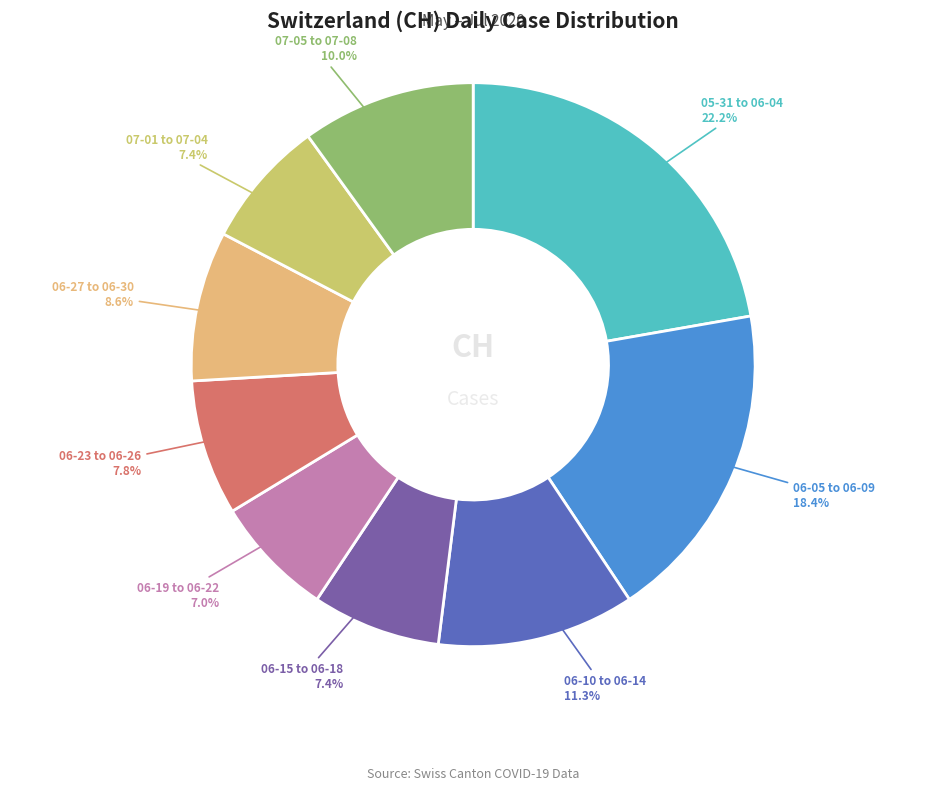

Does any single category account for the majority?

No